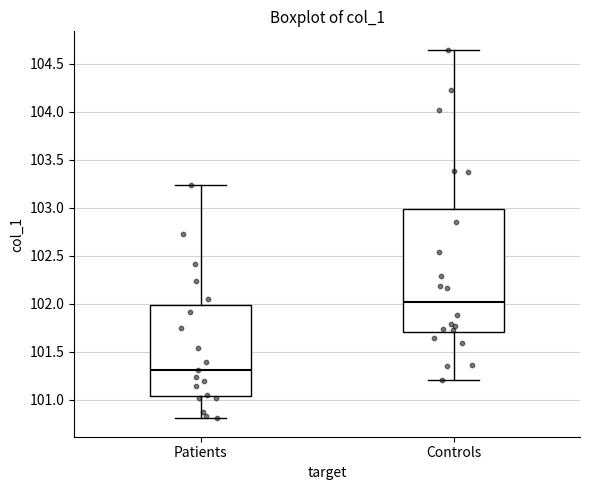

Where is the lower edge of the box for Patients on the y-axis? The values are not printed on the chart, so give them approximately, as read against the axis.

101.05